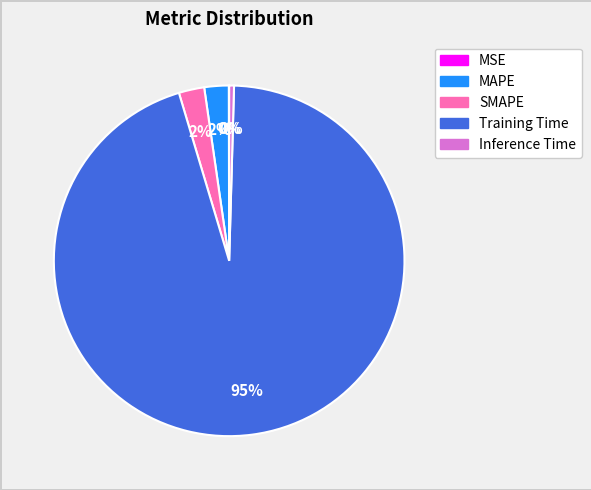

True or false: Training Time accounts for 87% of the total.

False